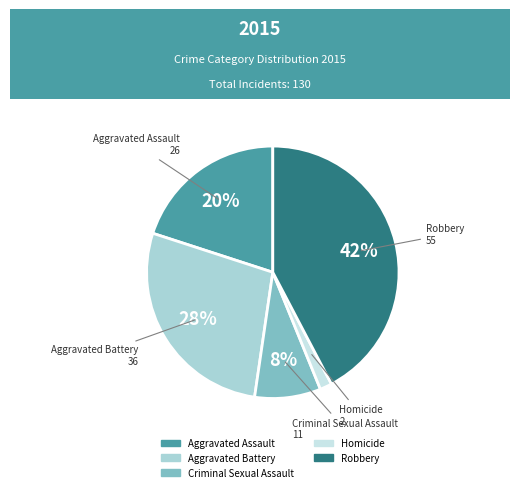

Is the sum of Criminal Sexual Assault and Aggravated Assault greater than half?

No